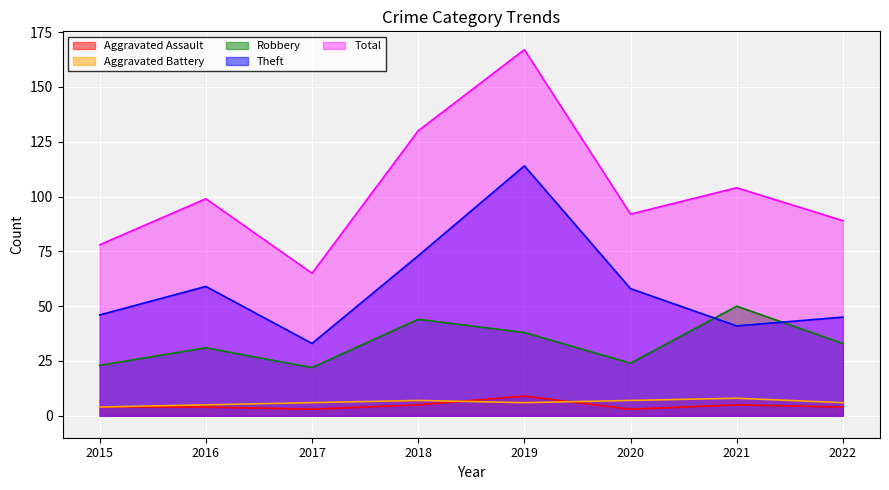

True or false: Aggravated Battery and Total intersect in this chart.

False